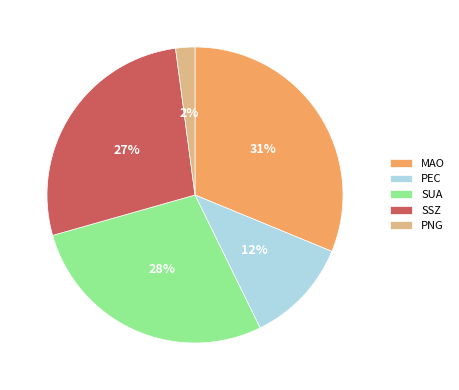

Is there a majority slice in this chart?

No